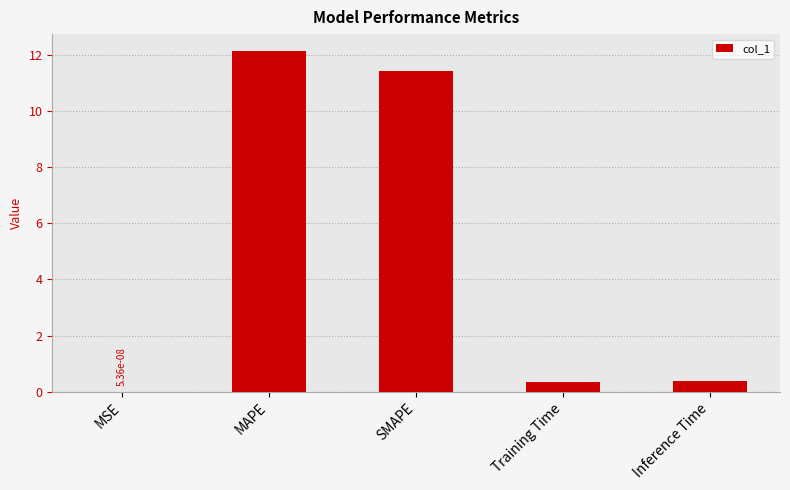

What value does the data have at SMAPE?

11.4